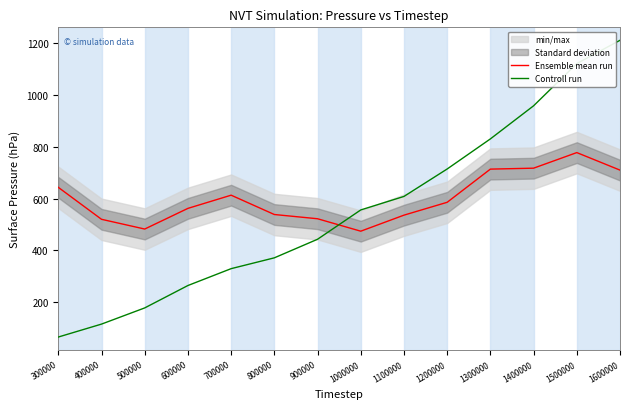

At which label is Controll run closest to 638?

1100000